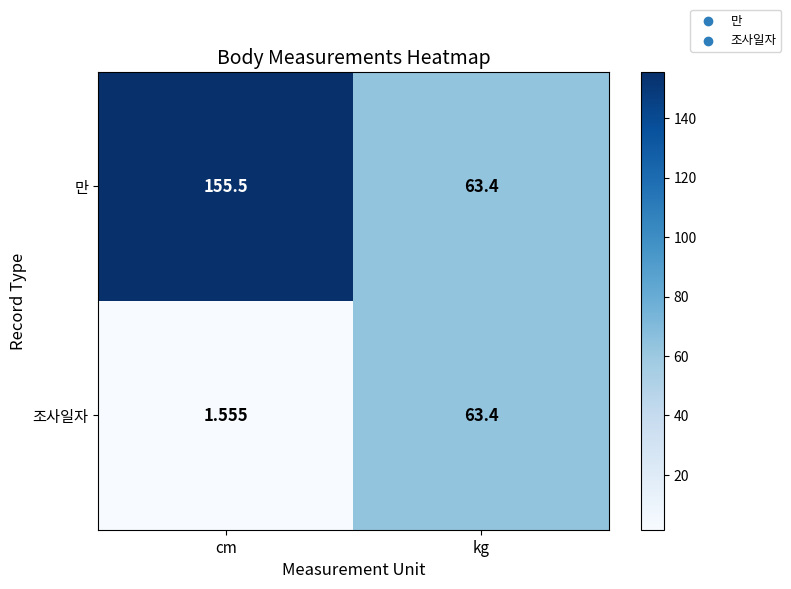

What is the total value across all series at cm?

157.1